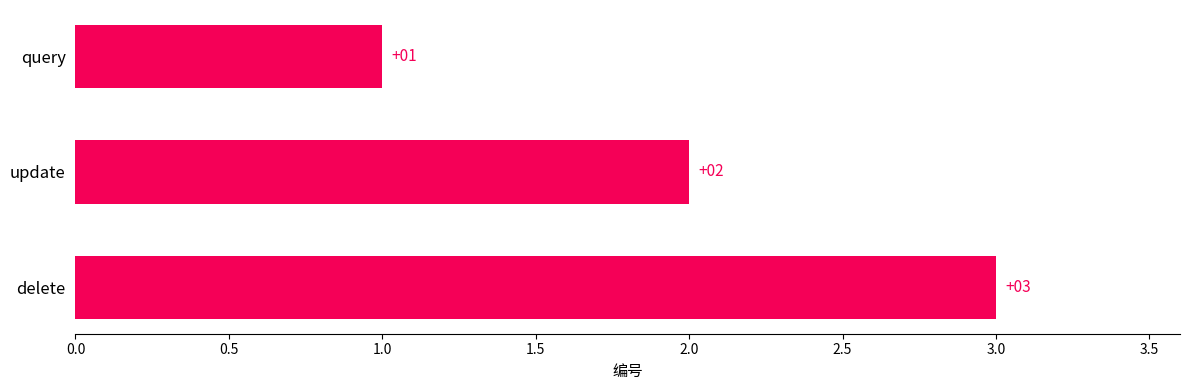

Rank the categories by value from highest to lowest.

delete, update, query